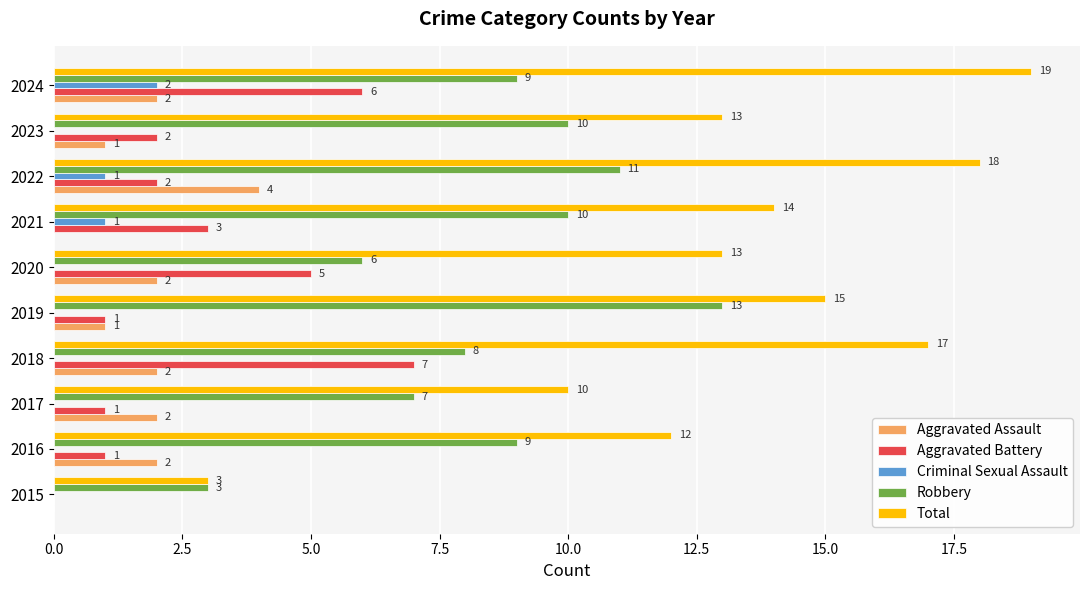

Which series has the widest spread of values?

Total